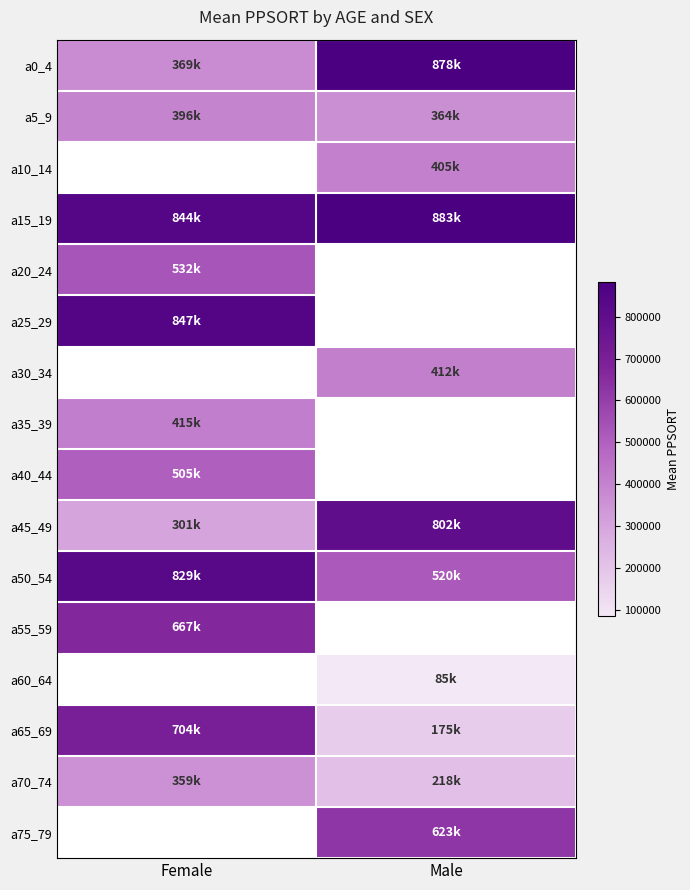

What is the approximate value of a20_24 at Female?

532137.0